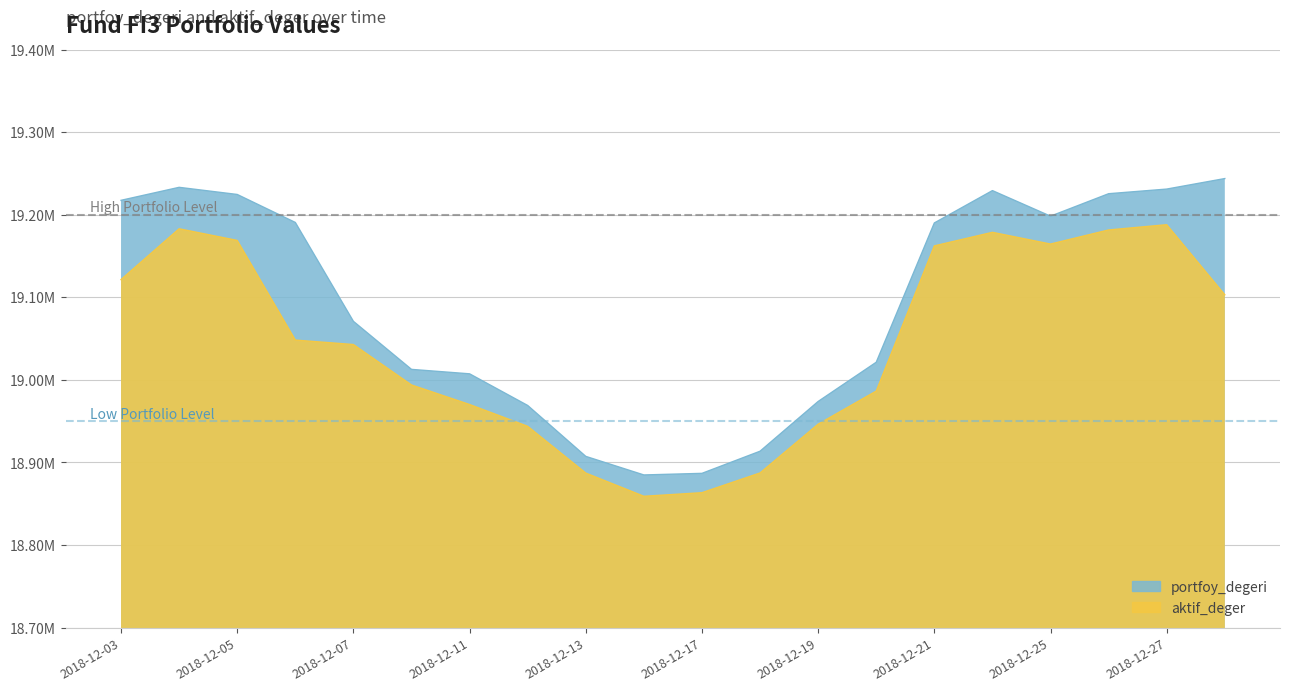

How many data points in aktif_deger are above 19048197?

10